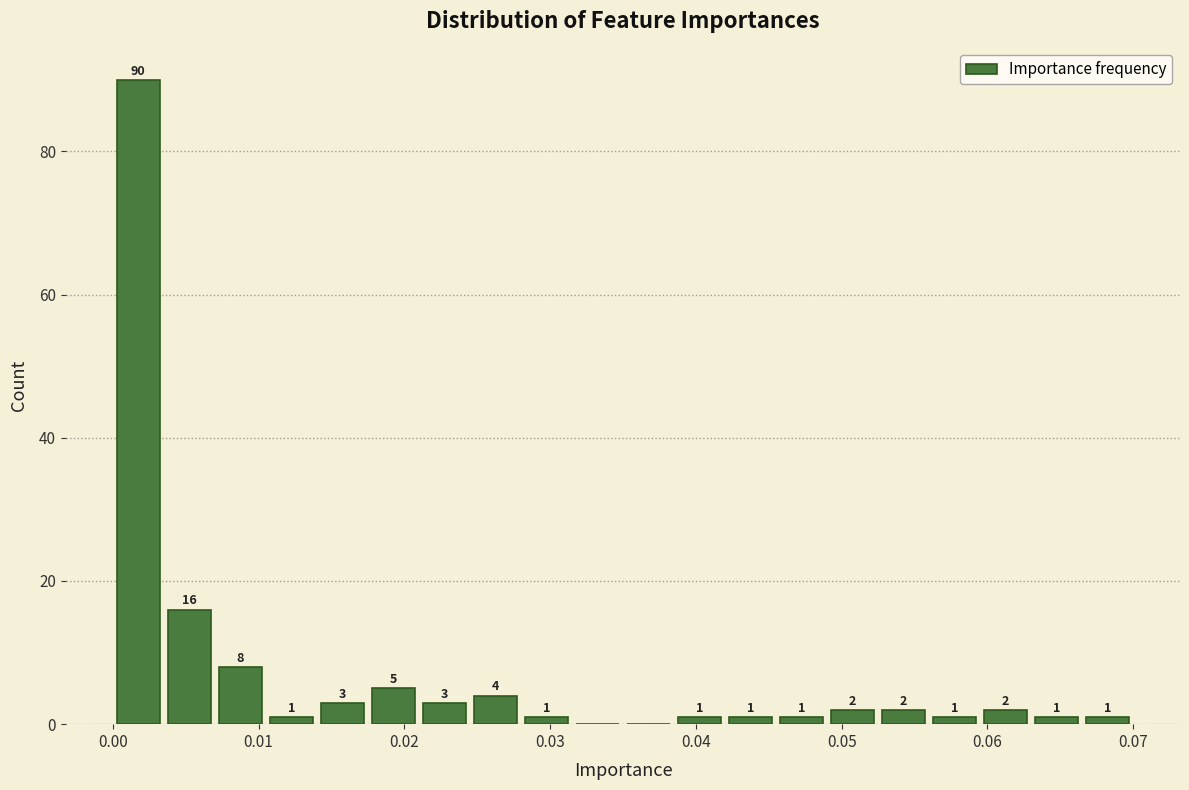

Read against the x-axis, roughly where is the centre of the tallest bar?

0.002